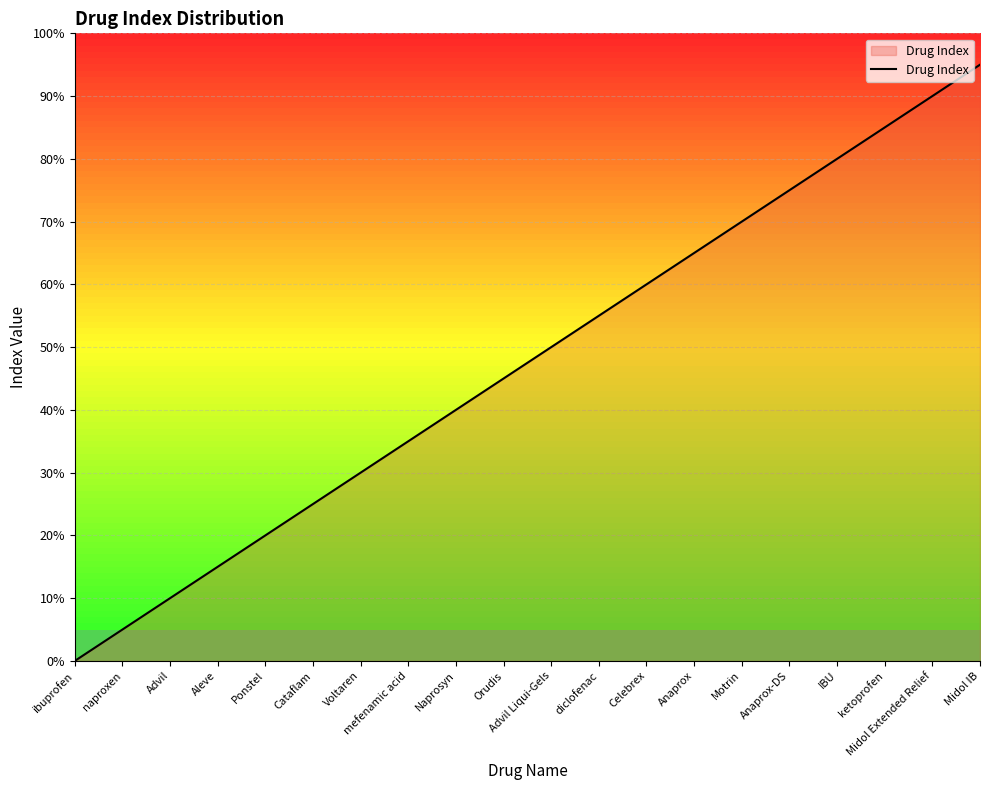

Does the chart have visible grid lines?

Yes